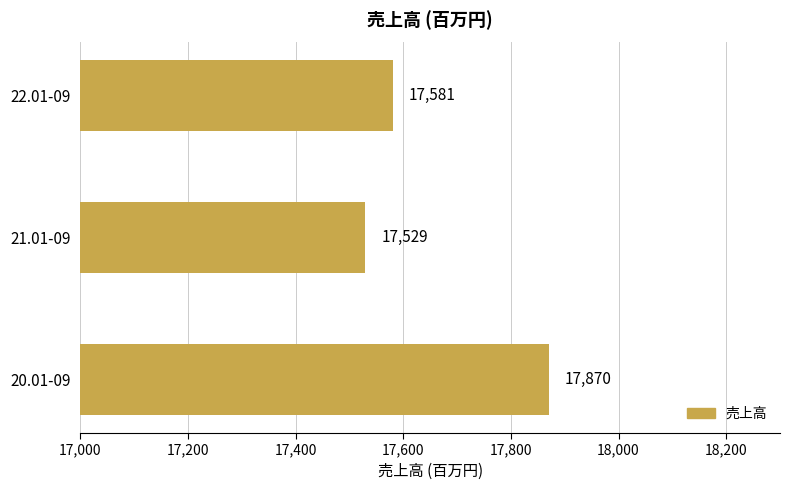

What is the ratio of the value at 20.01-09 to the value at 22.01-09?

1.0